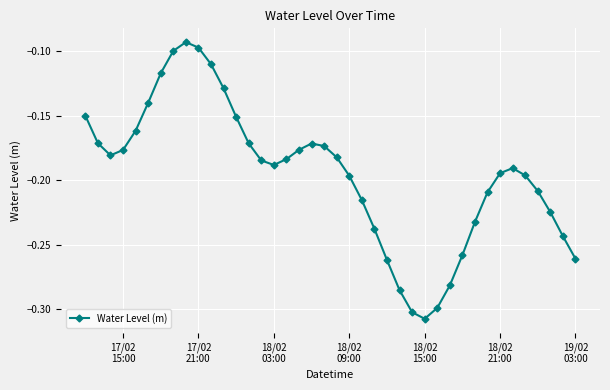

What is the sum of all values?

-7.8